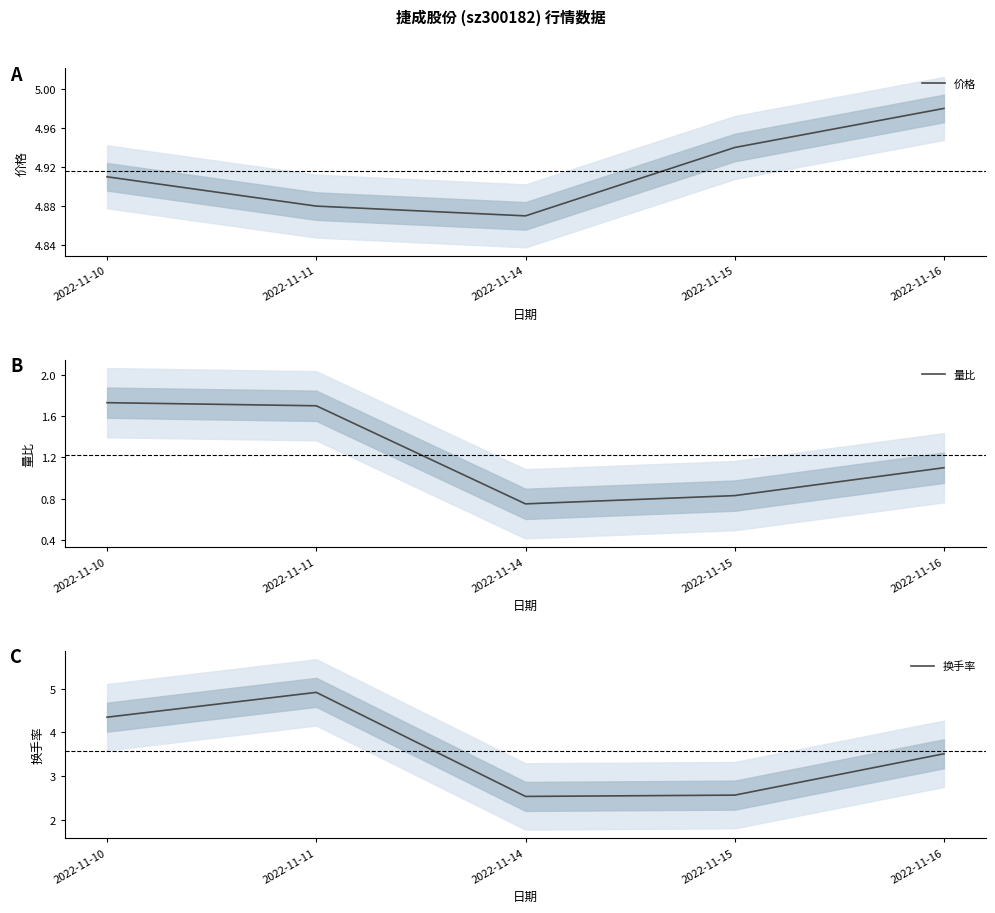

List the series in order of their peak value, lowest first.

量比, 换手率, 价格